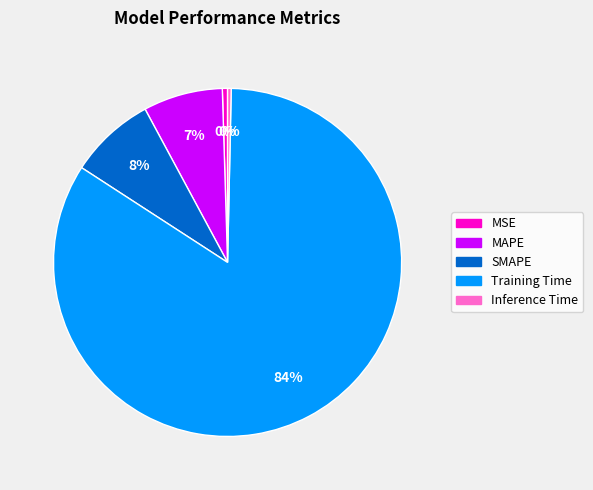

Do SMAPE and Inference Time together represent more than half of the pie?

No